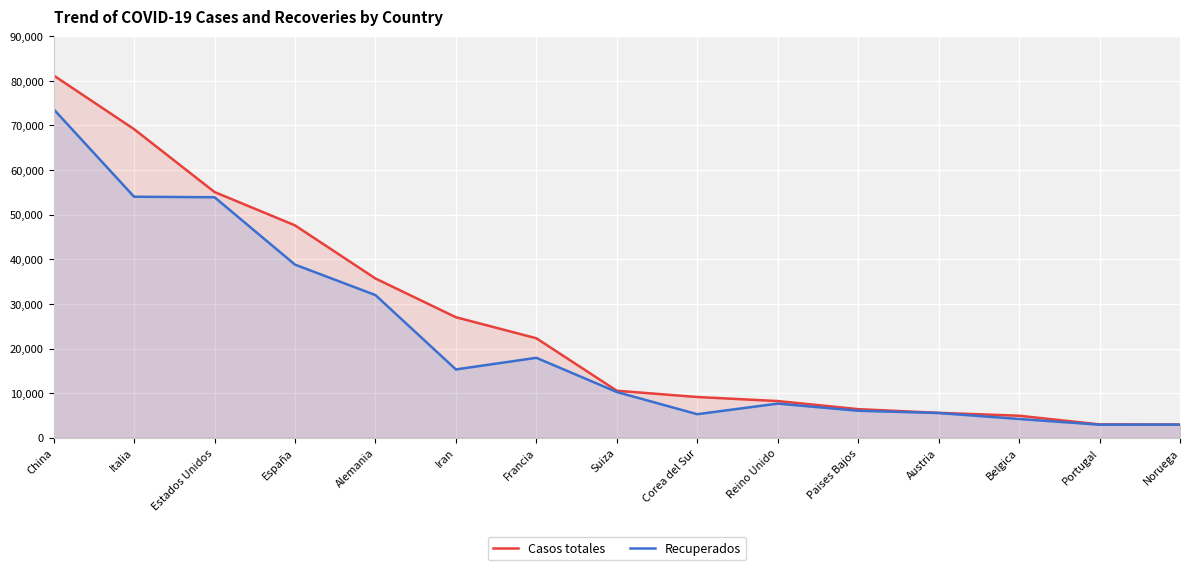

What is the sum of all Casos totales values?

388914